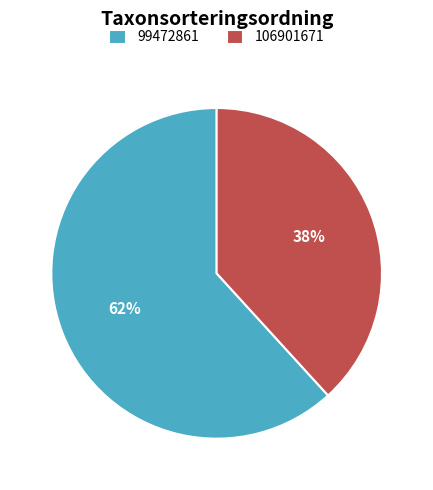

What percentage is the 99472861 slice, to the nearest percent?

62%